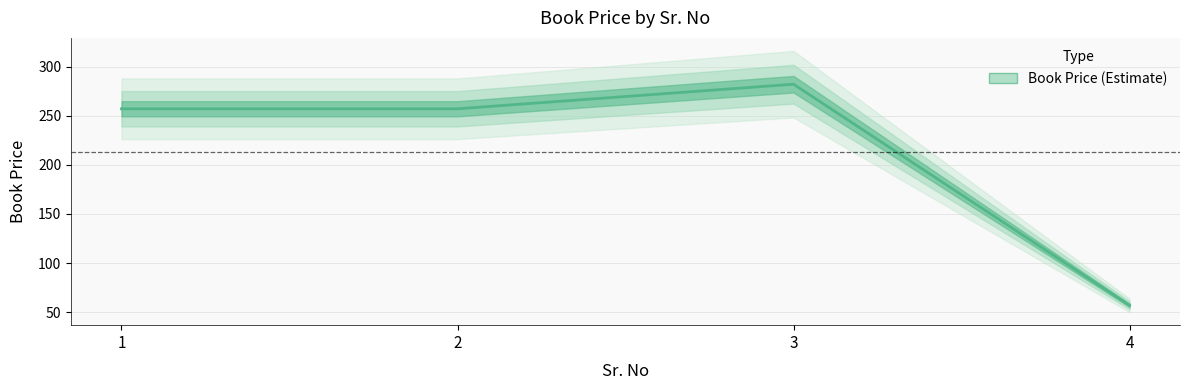

What is the change in value from 2 to 3?

+25